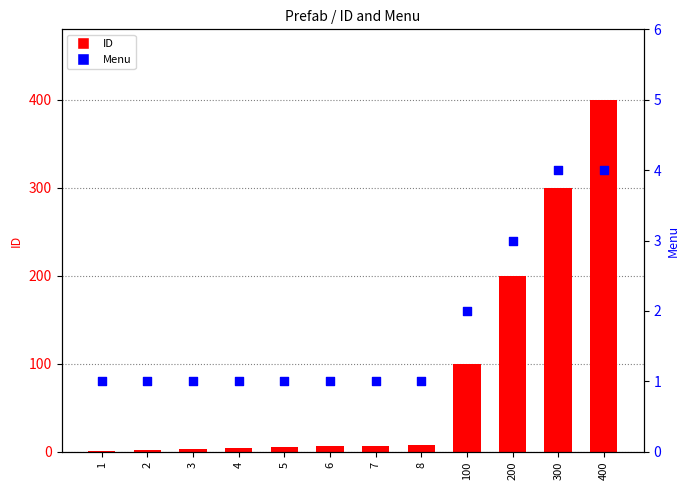

What is the total value across all series at 300?

304